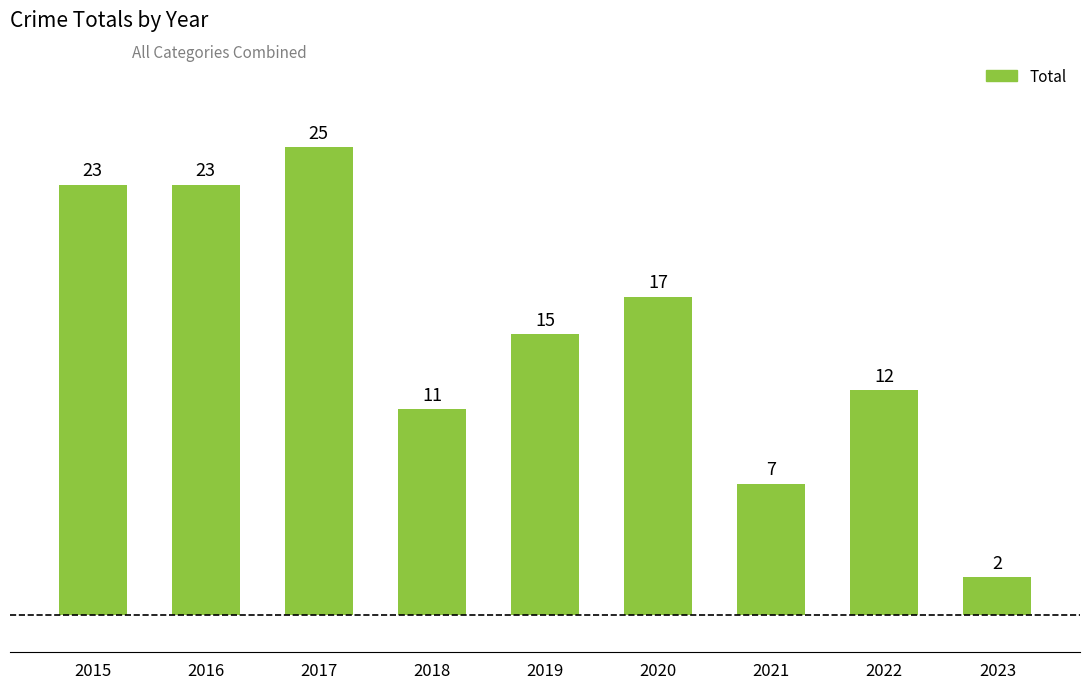

At which category does the chart reach its minimum across all series?

2023